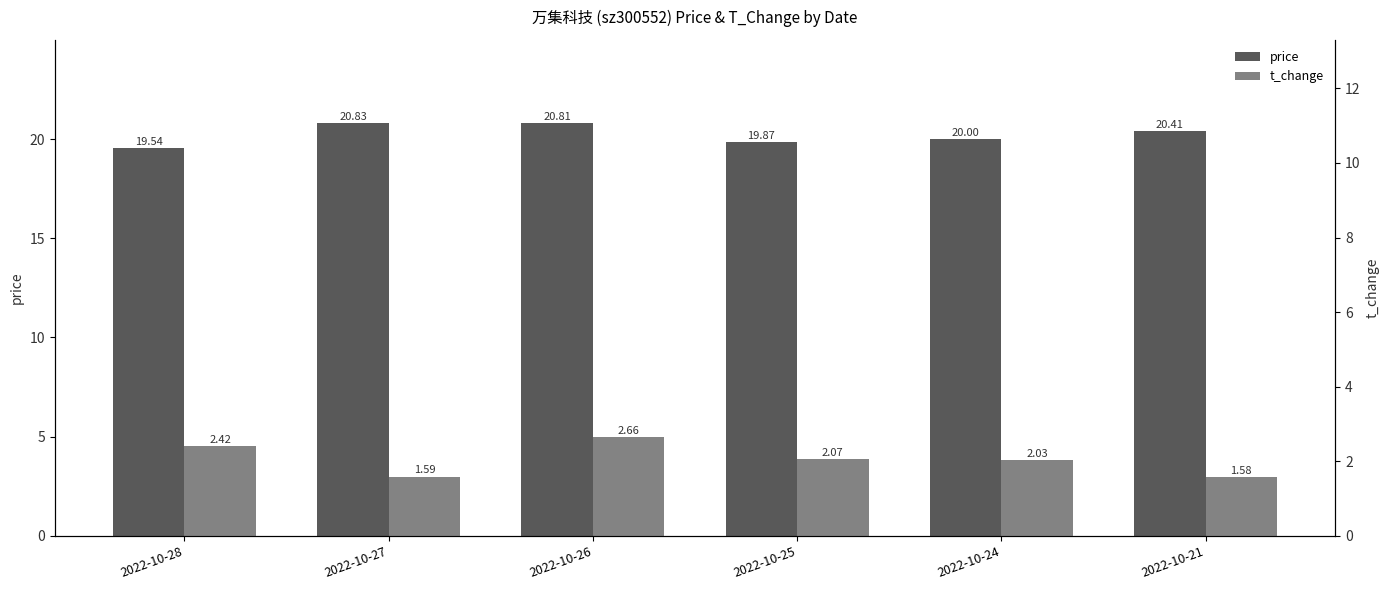

What is the value of the t_change bar at the 6th from the left?

1.6